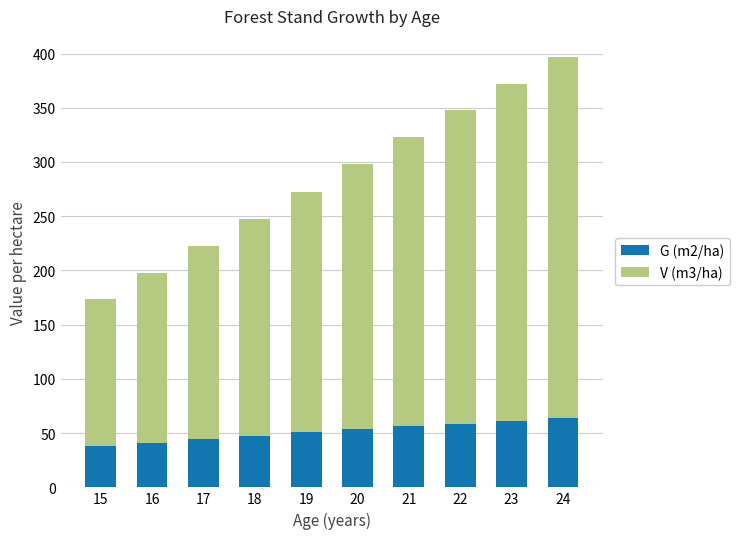

What are all the series names shown in the legend?

G (m2/ha), V (m3/ha)